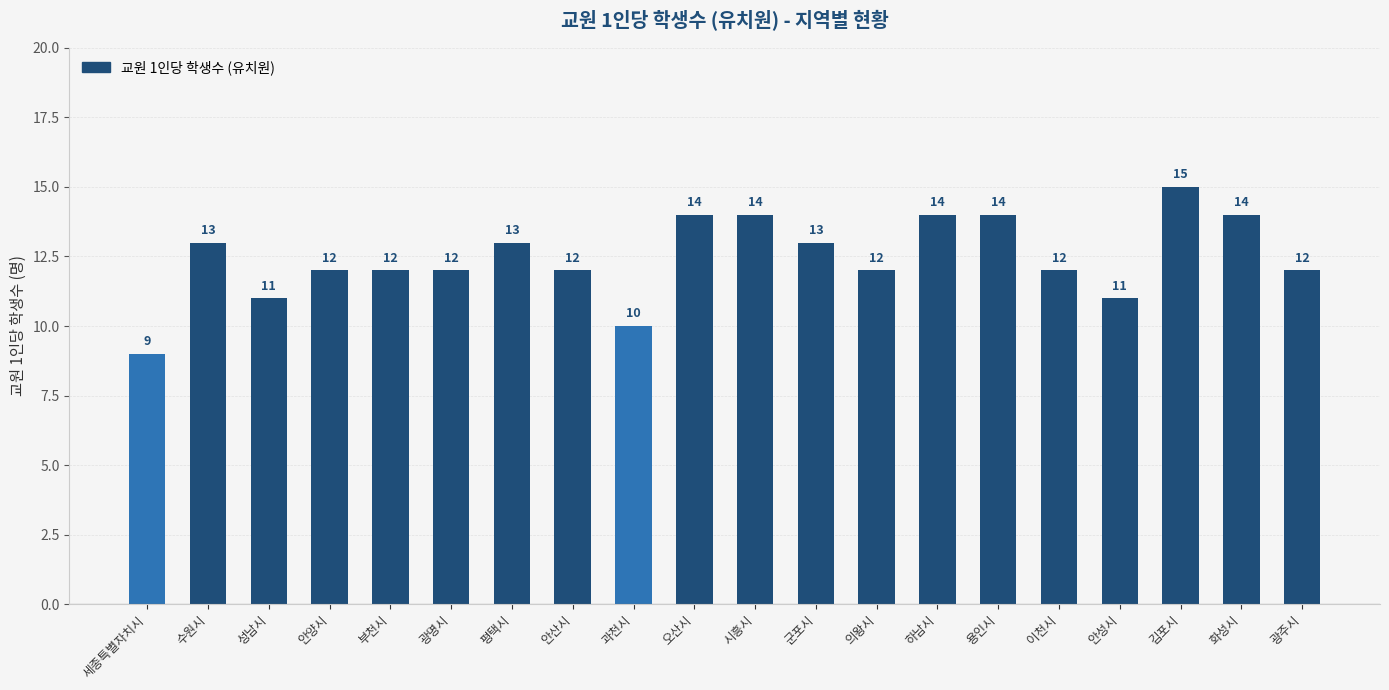

How many values are between 12 and 14?

15